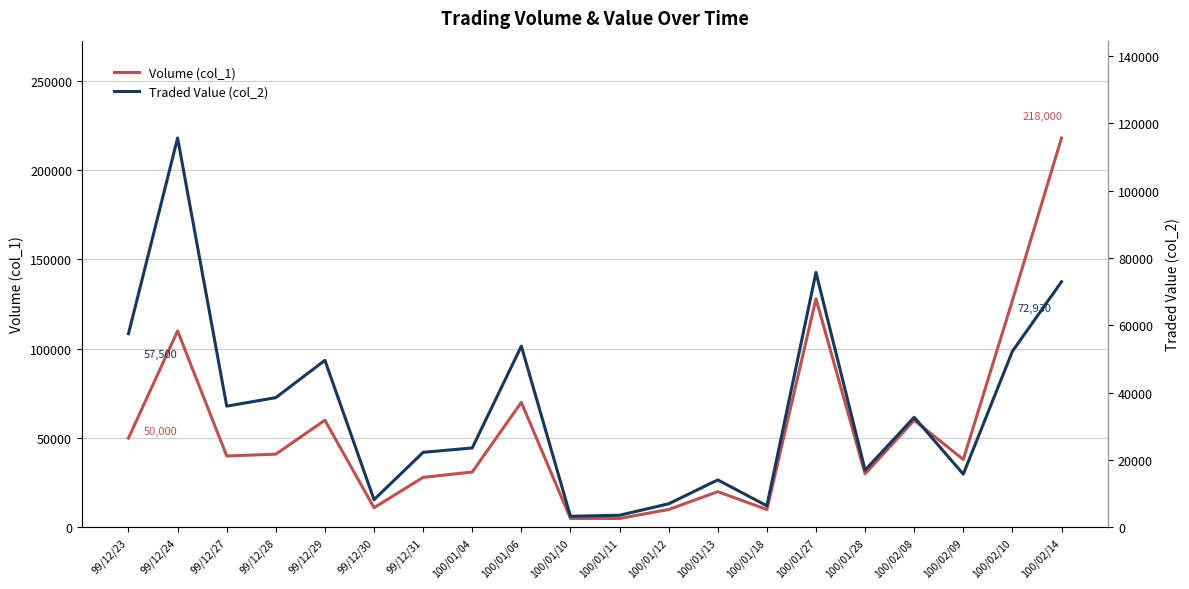

Rank the series by their maximum value, from lowest to highest.

Traded Value (col_2), Volume (col_1)